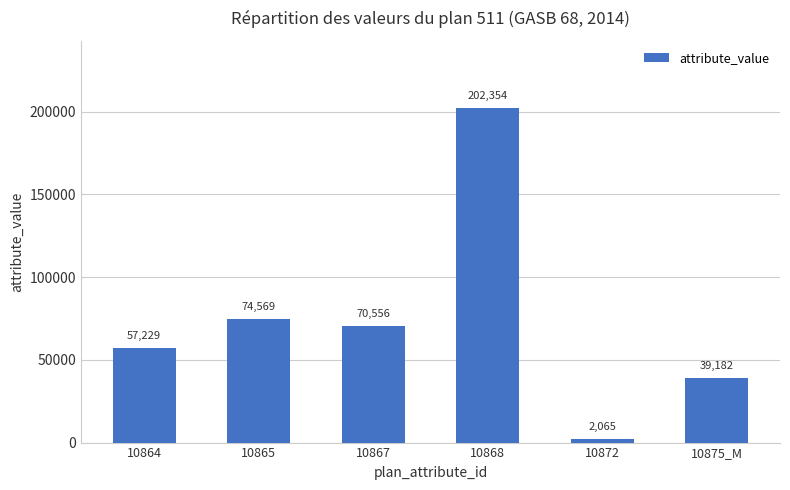

Reading left to right, transcribe all the data shown in this chart.

10864=57229	10865=74569	10867=70556	10868=202354	10872=2065	10875_M=39182